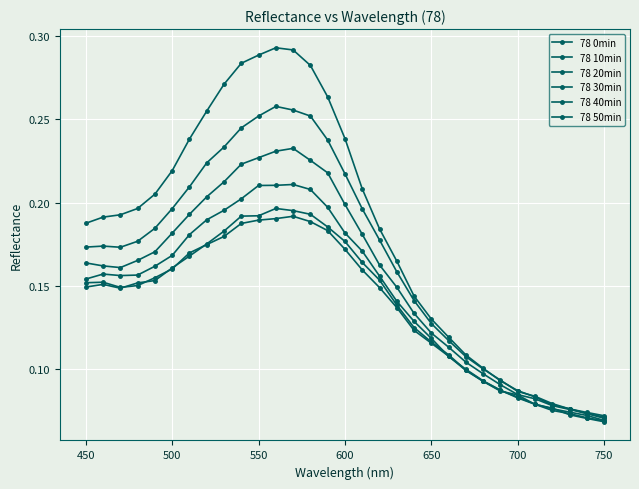

What is the lowest value of the 78 50min series?

0.1